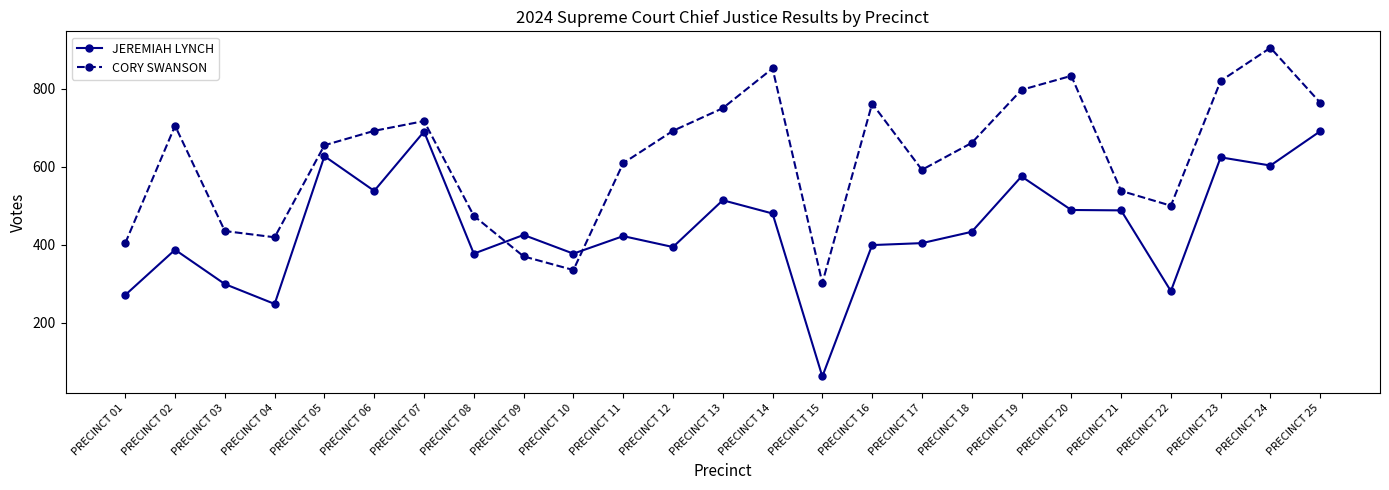

Count the number of data series in this chart.

2